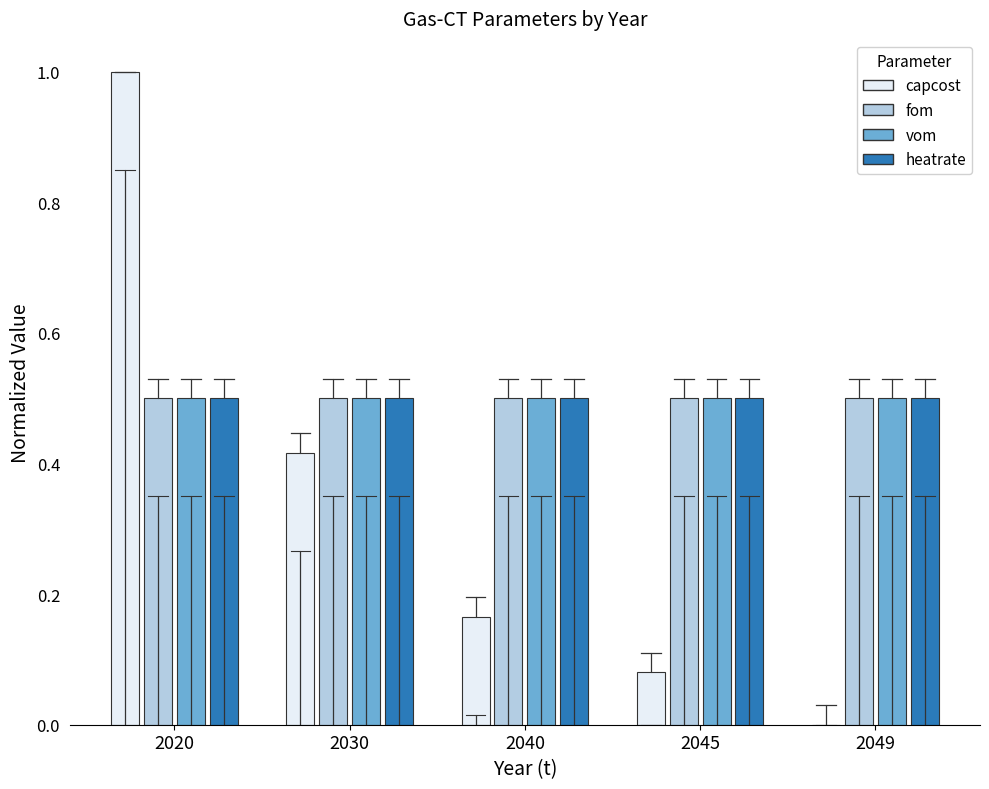

At which category is the sum across all series the highest?

2020